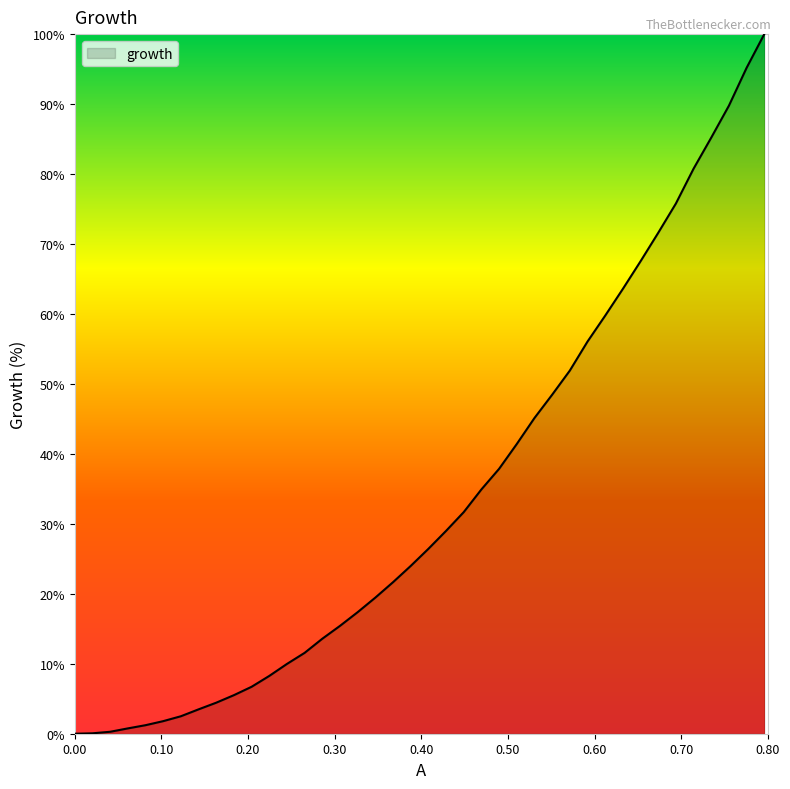

How many values are below 26?

20